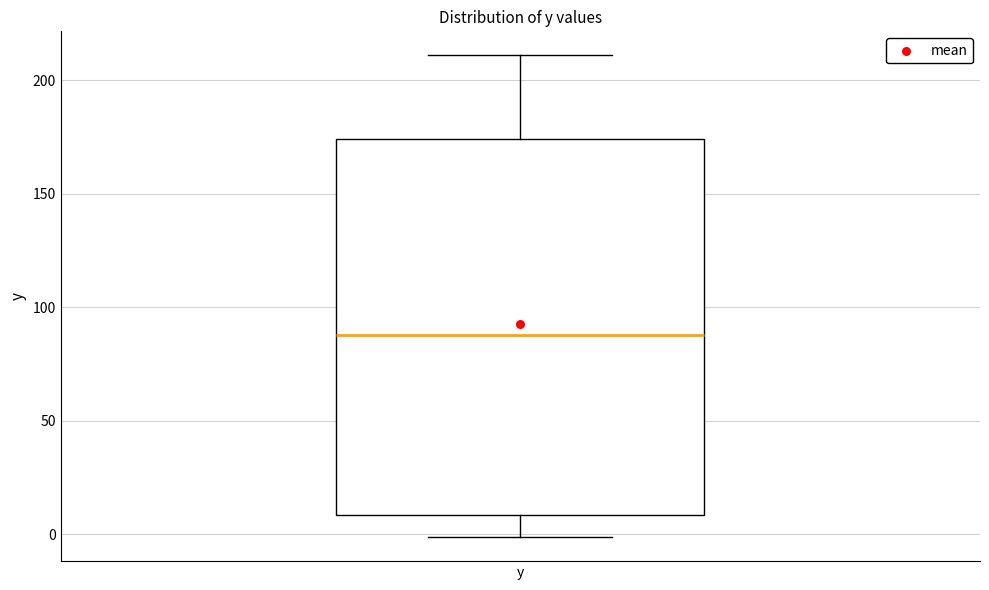

Transcribe this box plot: give where the median line is, the range the box spans, and where the two whiskers end, as read against the y-axis. The values are not printed on the chart, so give them approximately, as read against the axis.

median 90, box 10 to 175, whiskers 0 to 210